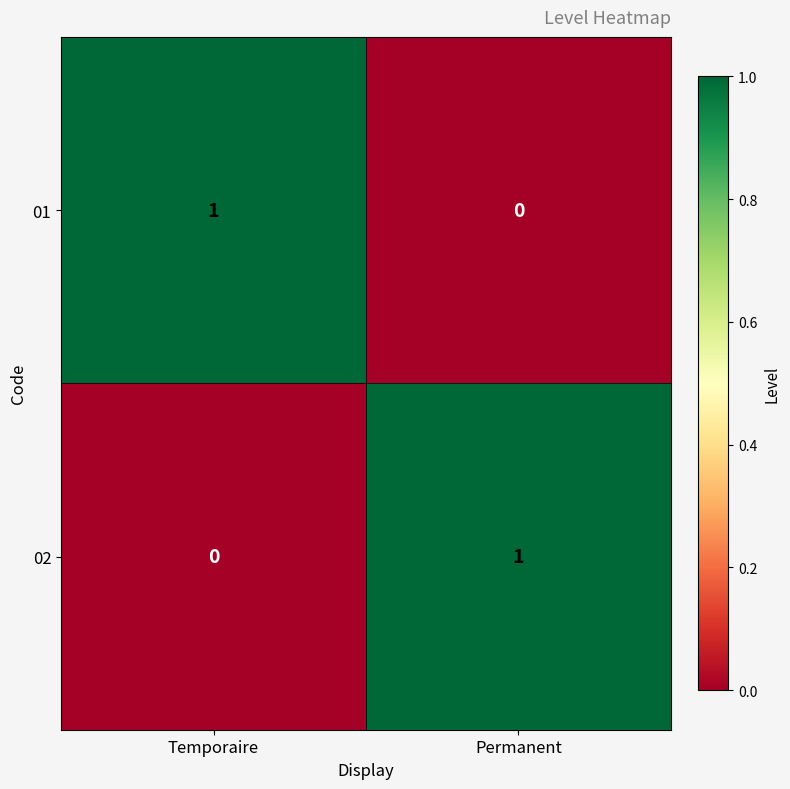

Rank the categories by 02 value from highest to lowest.

Permanent, Temporaire